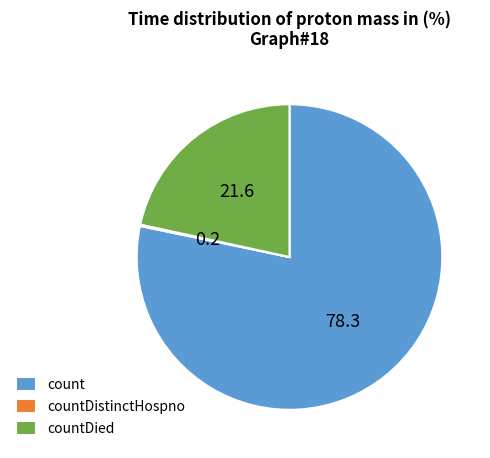

Which category has the biggest portion of the pie?

count